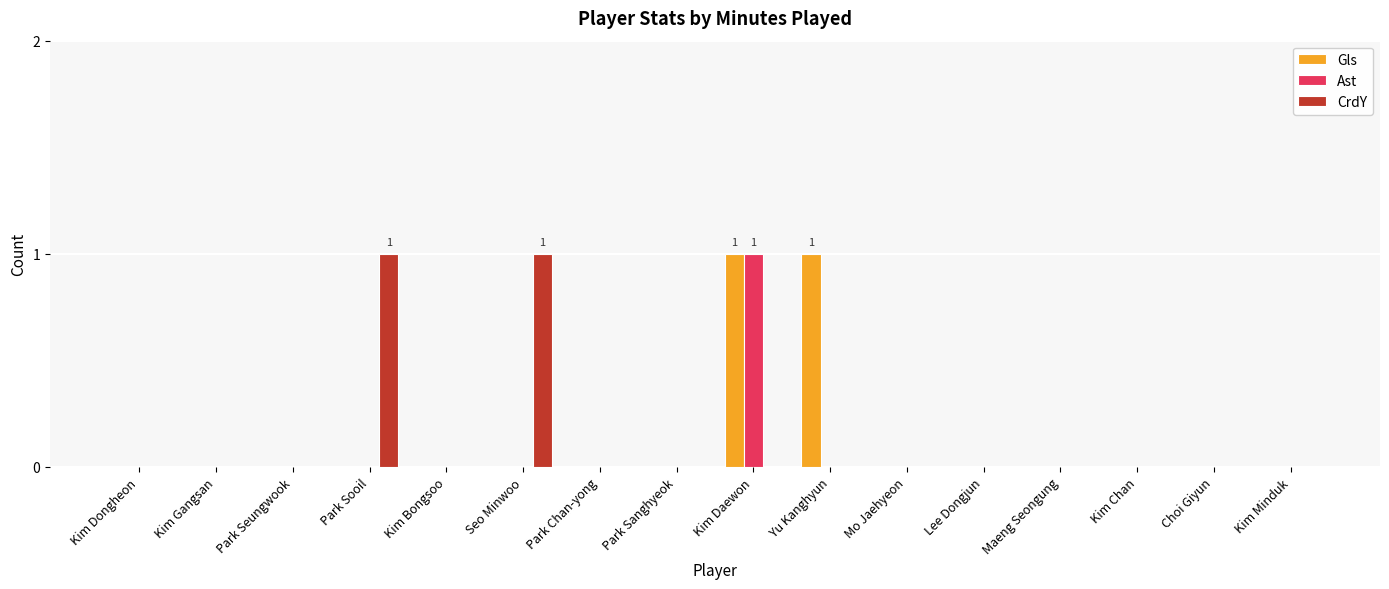

True or false: Ast has a value of 0 at Park Sooil.

True